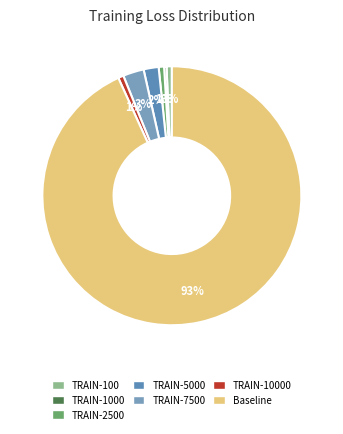

True or false: Baseline accounts for 93% of the total.

True